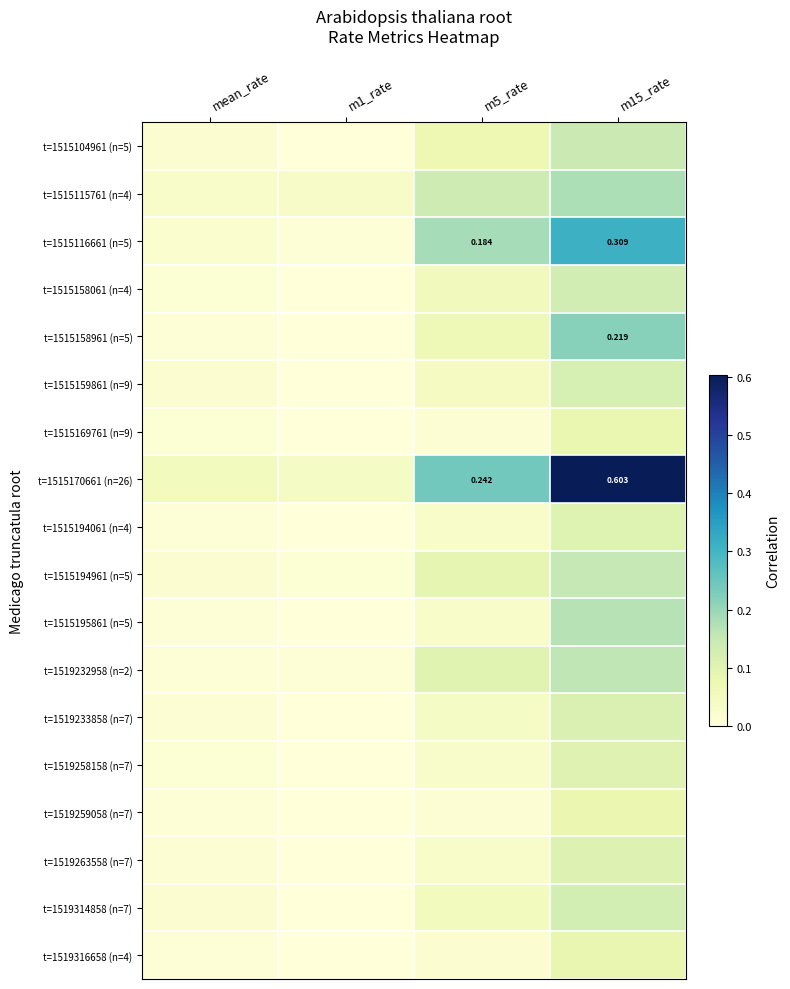

What is the total value across all series at m1_rate?

0.1